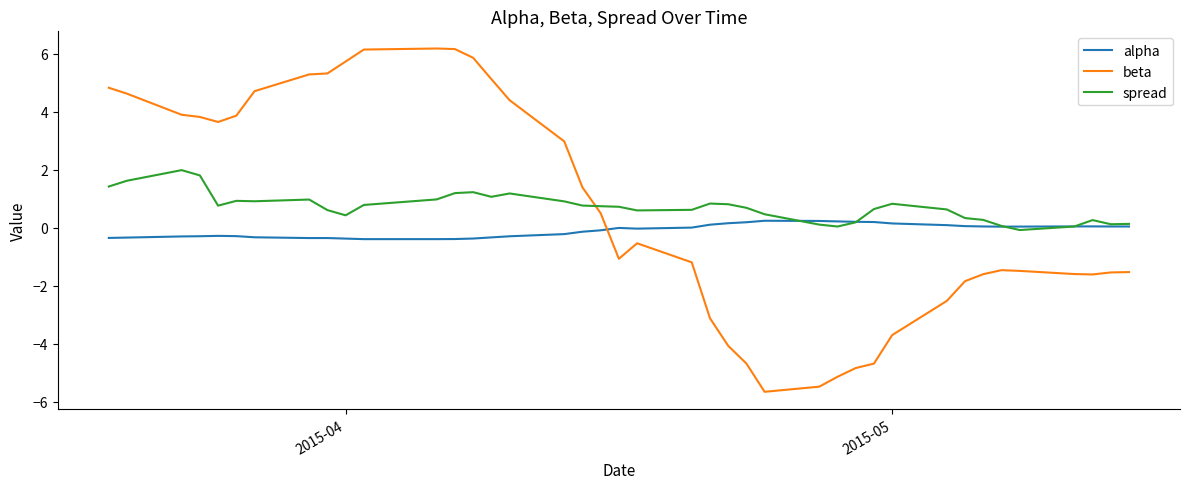

List the series in order of their peak value, lowest first.

alpha, spread, beta